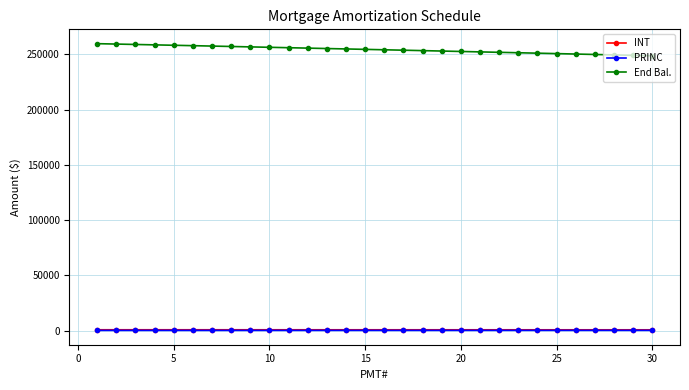

At how many categories does at least one series exceed 51603?

30